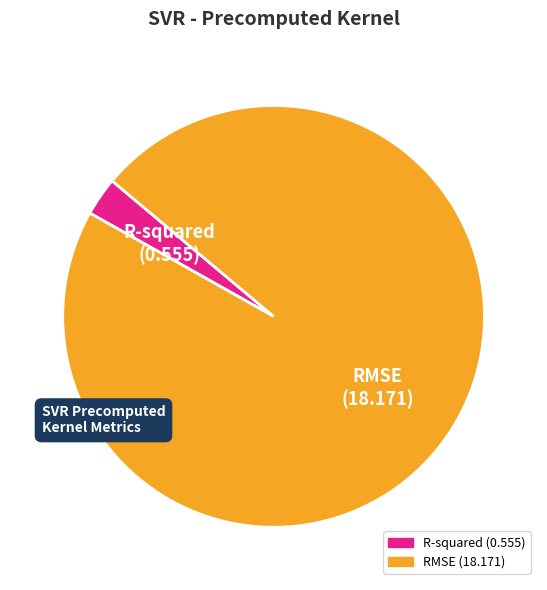

Which category has the biggest portion of the pie?

RMSE